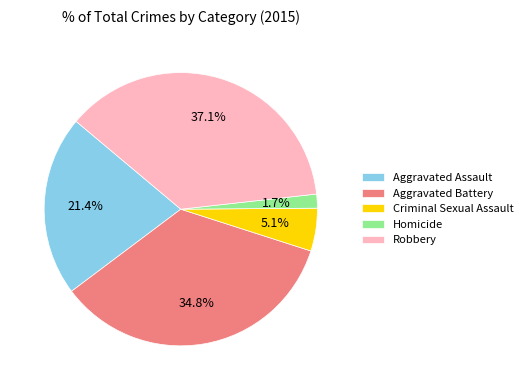

Rank the categories by value from lowest to highest.

Homicide, Criminal Sexual Assault, Aggravated Assault, Aggravated Battery, Robbery